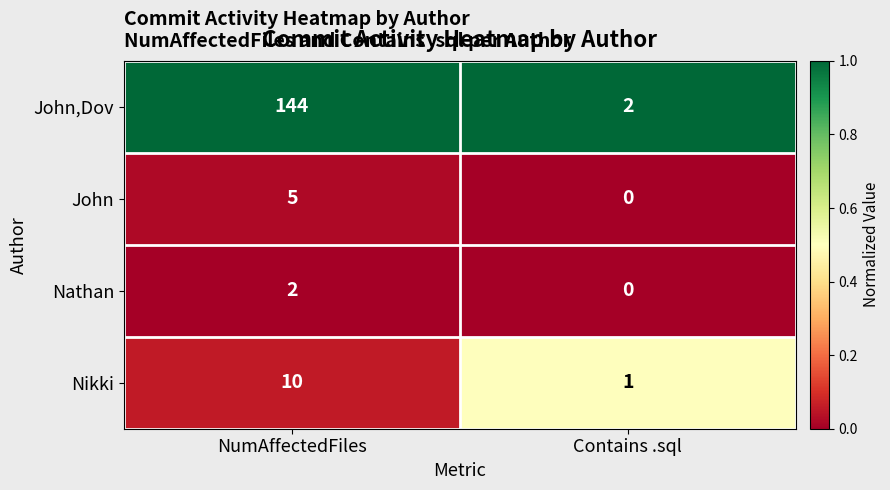

The Nikki series shows 0 at Contains .sql. True or false?

False